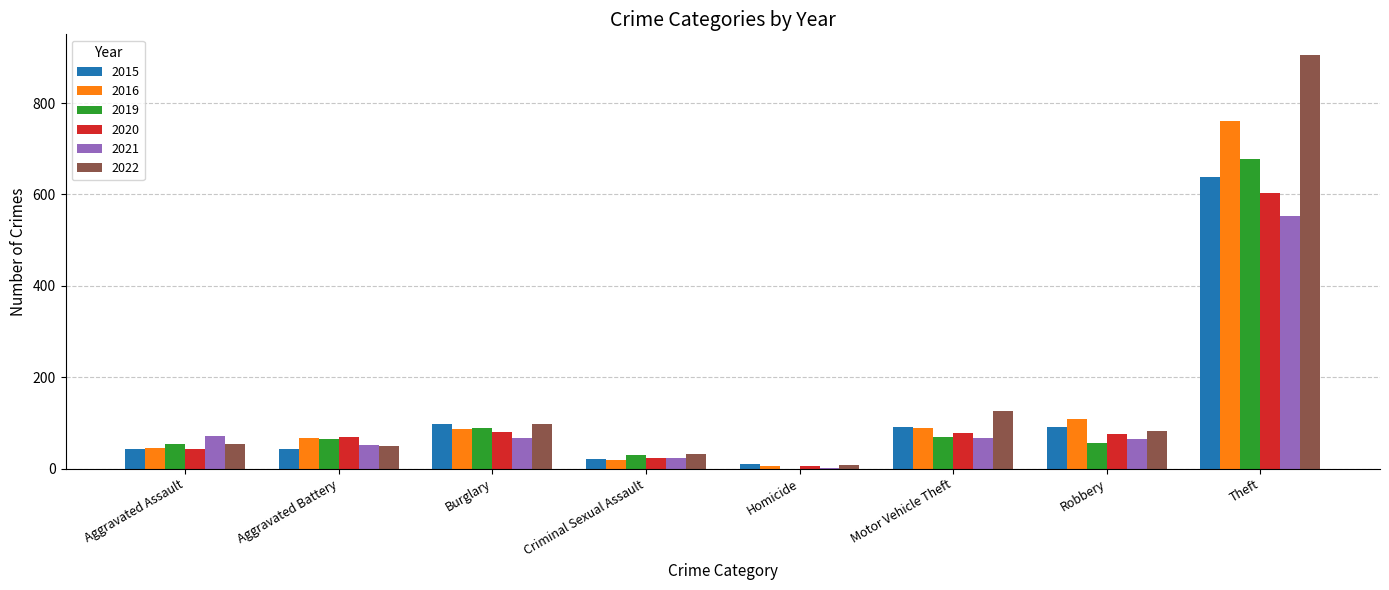

What is the sum of all 2022 values?

1354